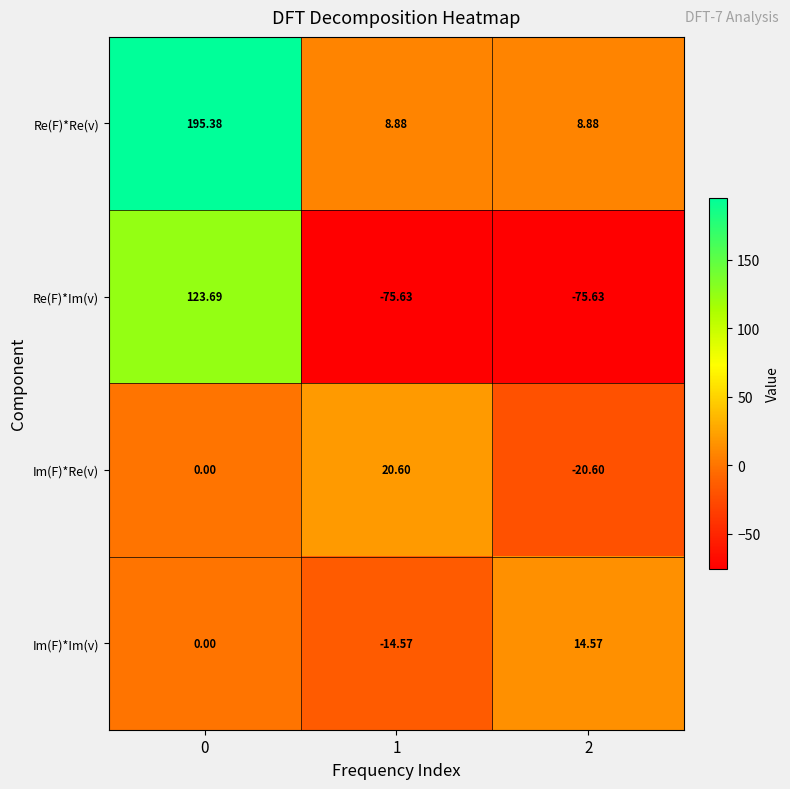

Count the number of categories in the chart.

3